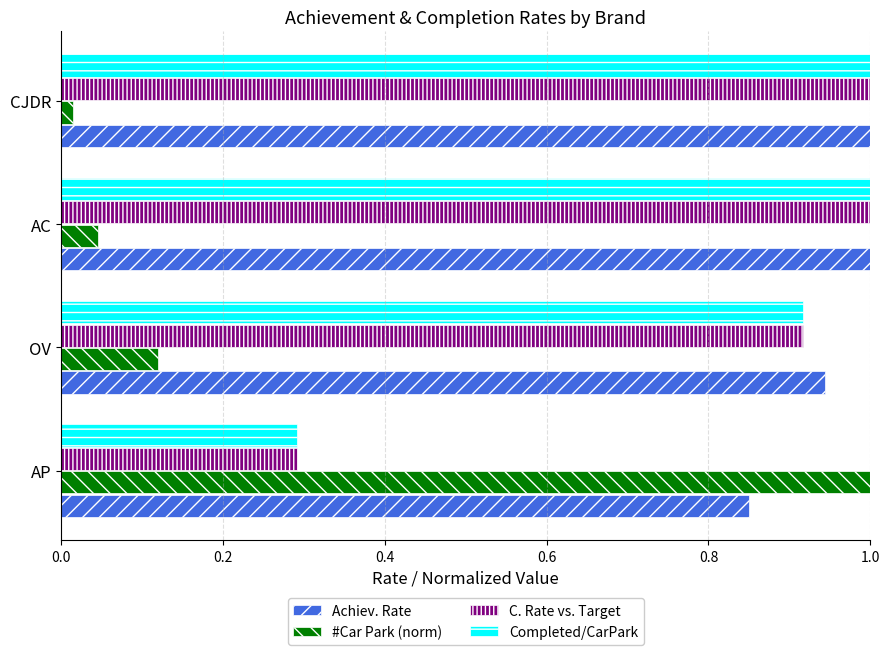

What are all the series names shown in the legend?

Achiev. Rate, #Car Park (norm), C. Rate vs. Target, Completed/CarPark